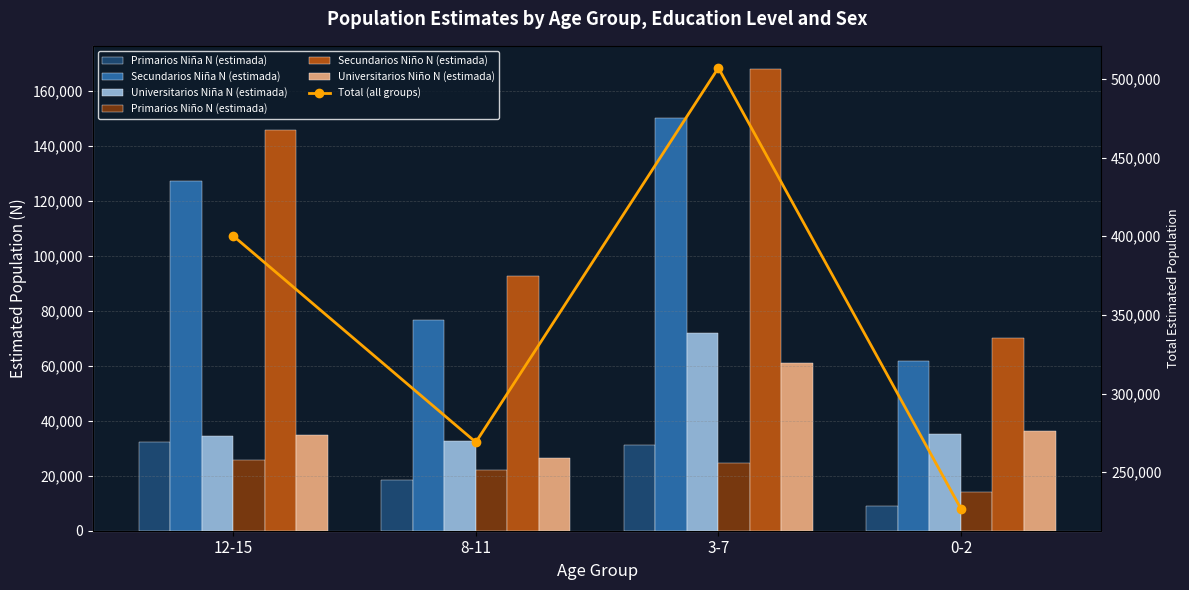

The value of Primarios Niño N (estimada) at 3-7 is 40980. True or false?

False